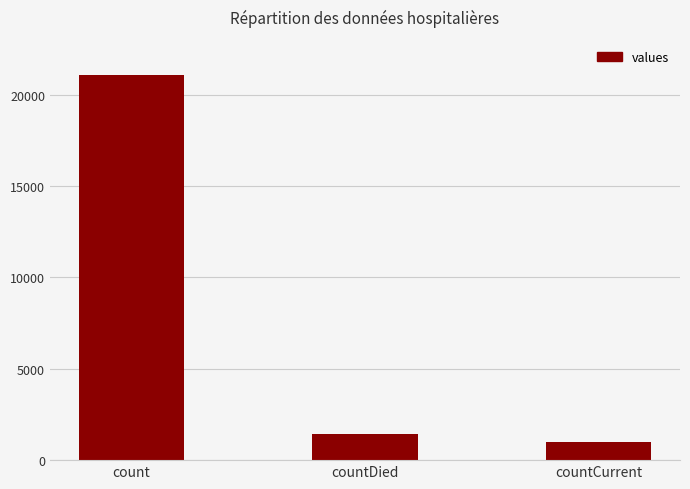

Reading left to right, what are all the values shown in this chart?

21050	1405	1006